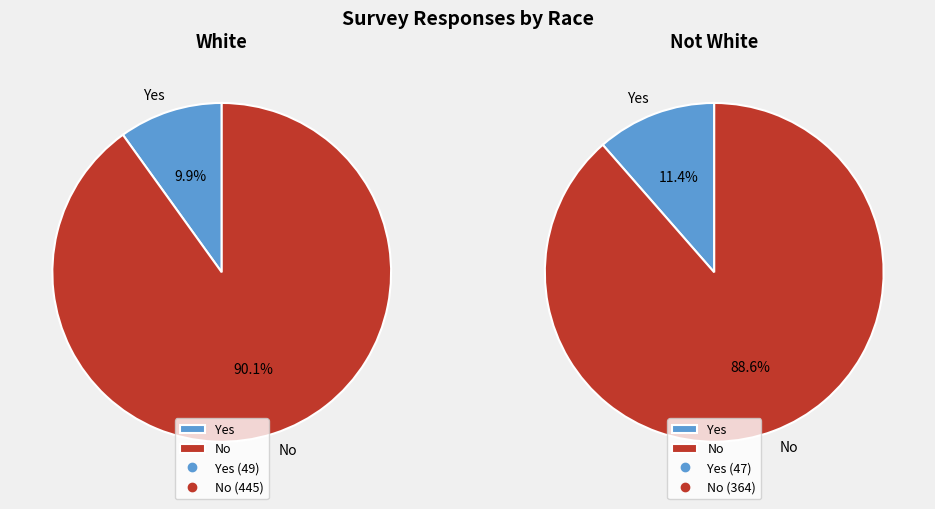

Which series changed the most between Yes and No?

White